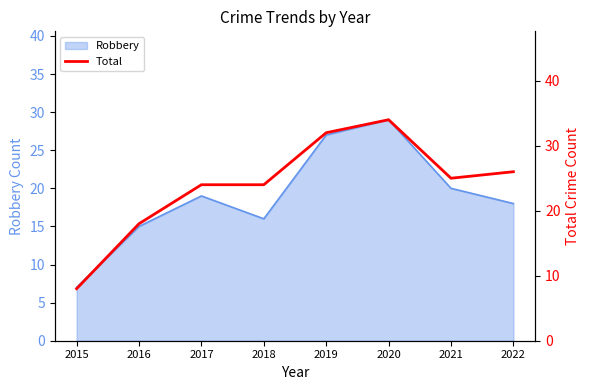

True or false: Robbery has a value of 22 at 2018.

False